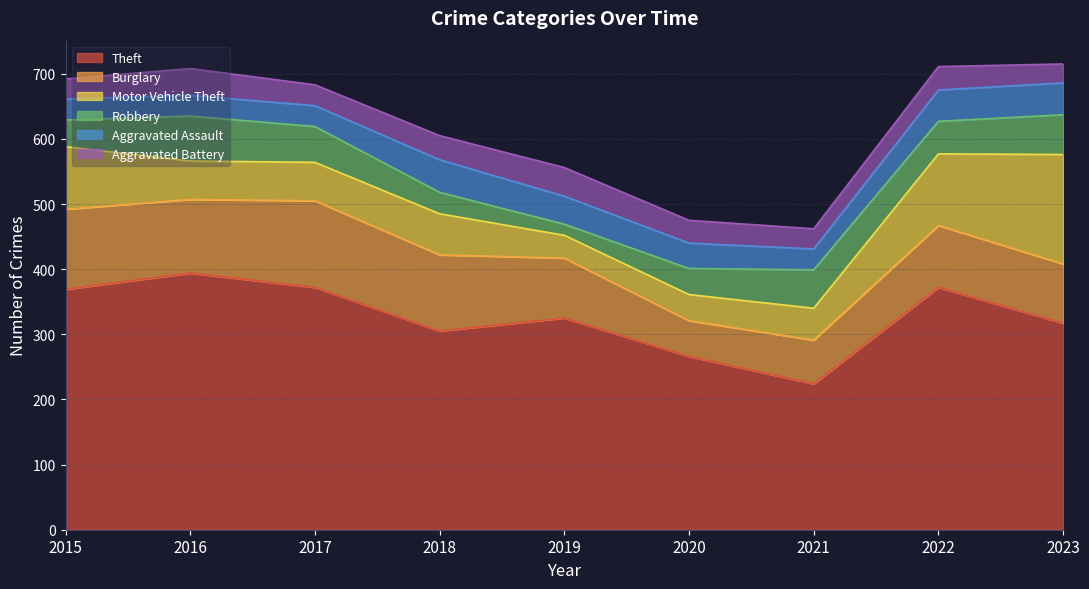

Rank the series at 2022 from highest to lowest value.

Theft, Motor Vehicle Theft, Burglary, Robbery, Aggravated Assault, Aggravated Battery